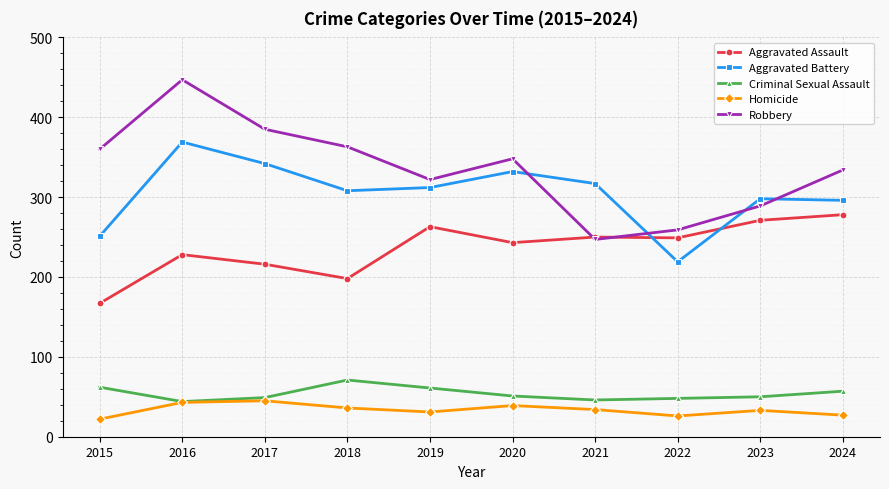

Does the chart have visible grid lines?

Yes